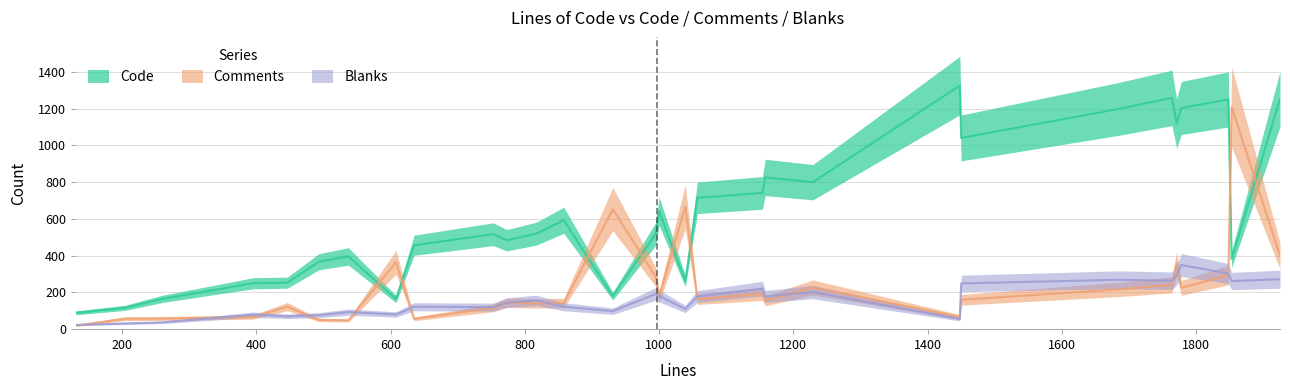

Where do Code and Comments first cross each other?

537 and 608